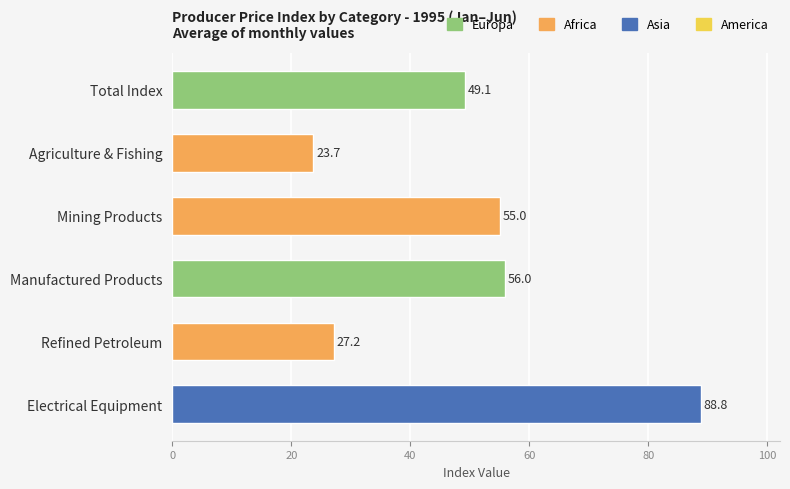

Reading bottom to top, what are all the values shown in this chart?

Electrical Equipment=88.8	Refined Petroleum=27.2	Manufactured Products=56.0	Mining Products=55.0	Agriculture & Fishing=23.7	Total Index=49.1